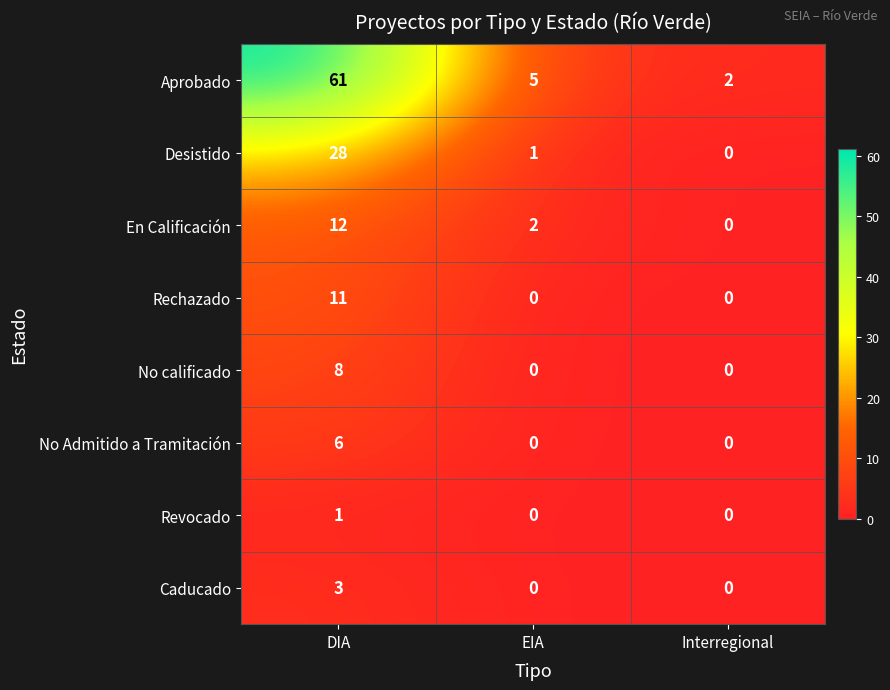

Reading right to left, what are all the values shown in this chart?

Aprobado: 2	5	61
Desistido: 0	1	28
En Calificación: 0	2	12
Rechazado: 0	0	11
No calificado: 0	0	8
No Admitido a Tramitación: 0	0	6
Revocado: 0	0	1
Caducado: 0	0	3